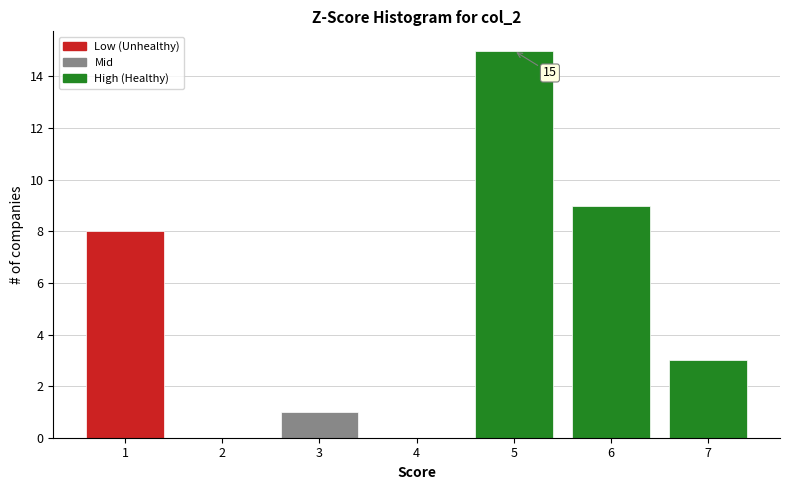

Which range on the x-axis has the tallest bar?

4.5 to 5.5